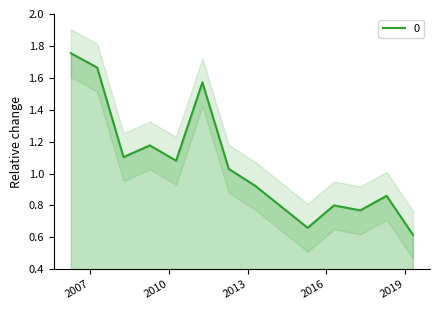

At which category does the data reach its first local peak?

2009-04-15